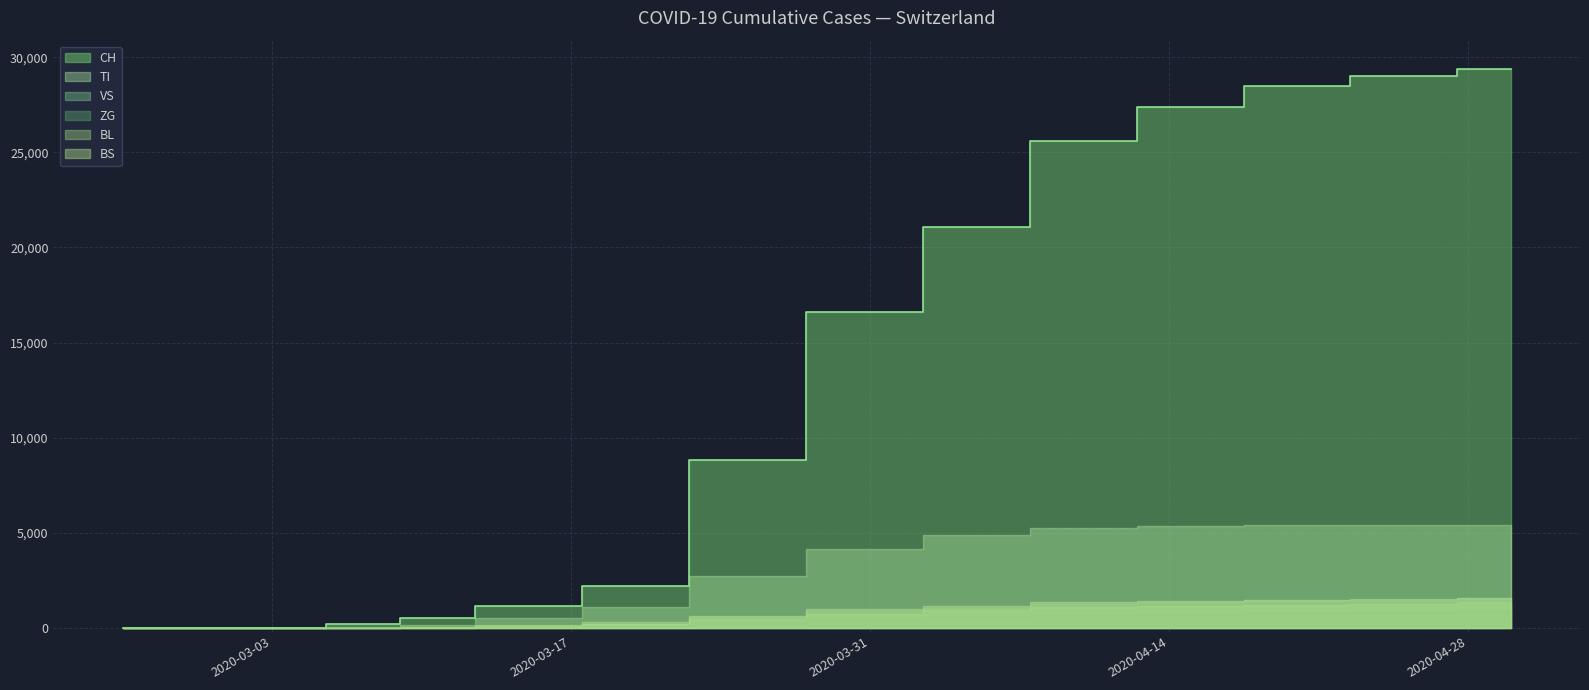

What is the approximate value of CH at 2020-04-10, to the nearest 10?

25600